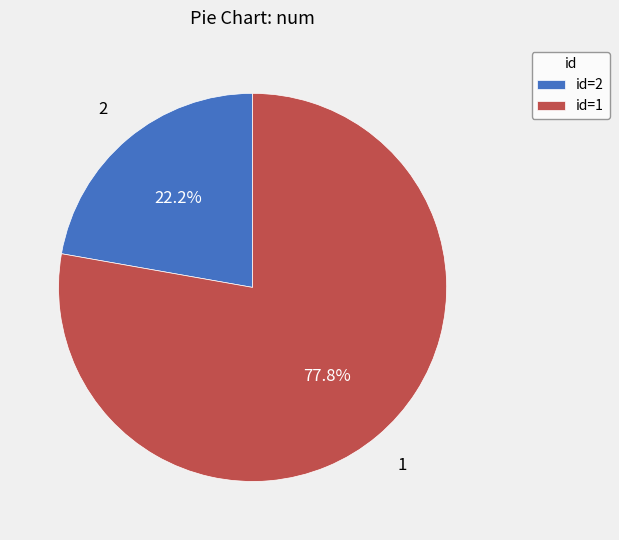

What portion of the pie excludes id=1?

22.2%